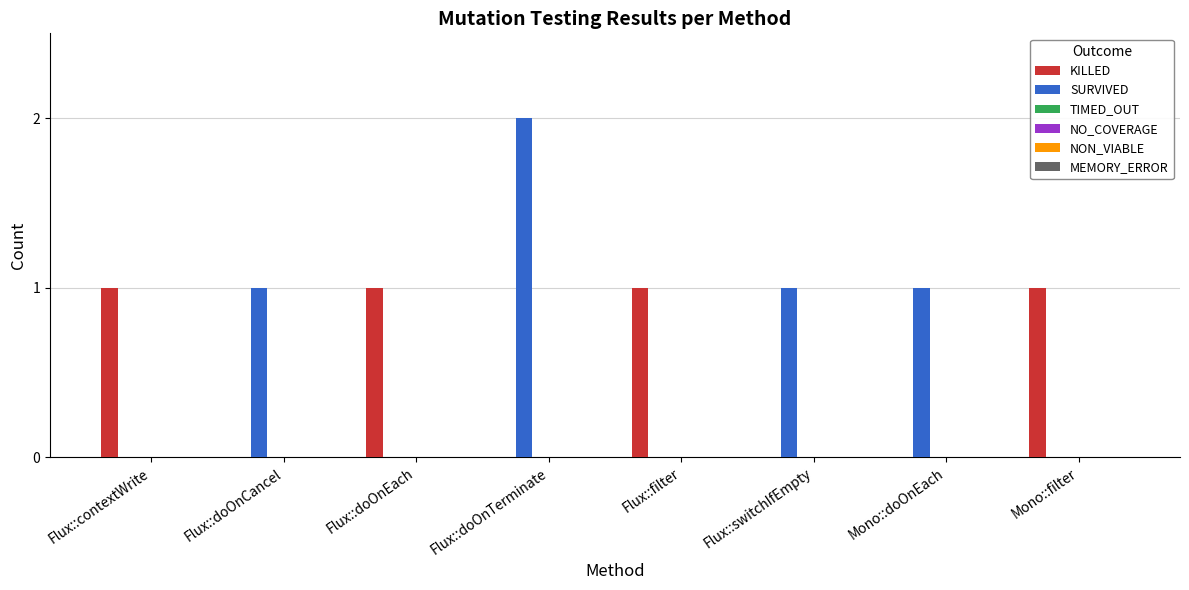

Is it true that SURVIVED equals 2 at Mono::doOnEach?

False